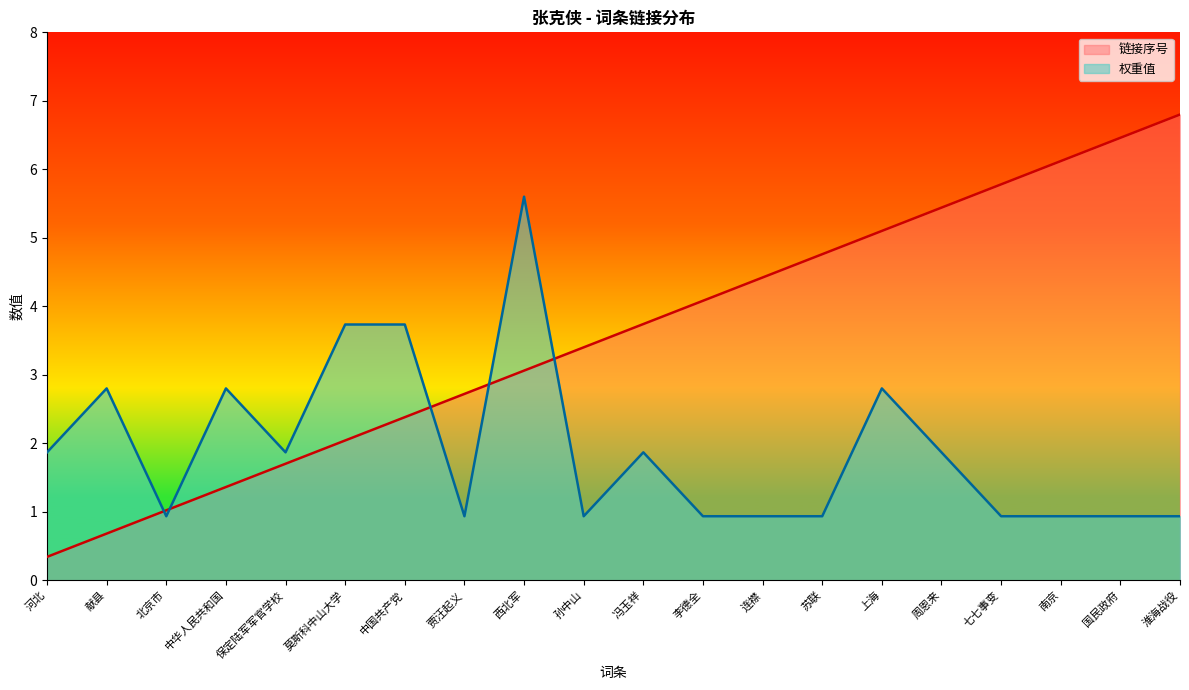

True or false: 权重值 and 链接序号 intersect in this chart.

True